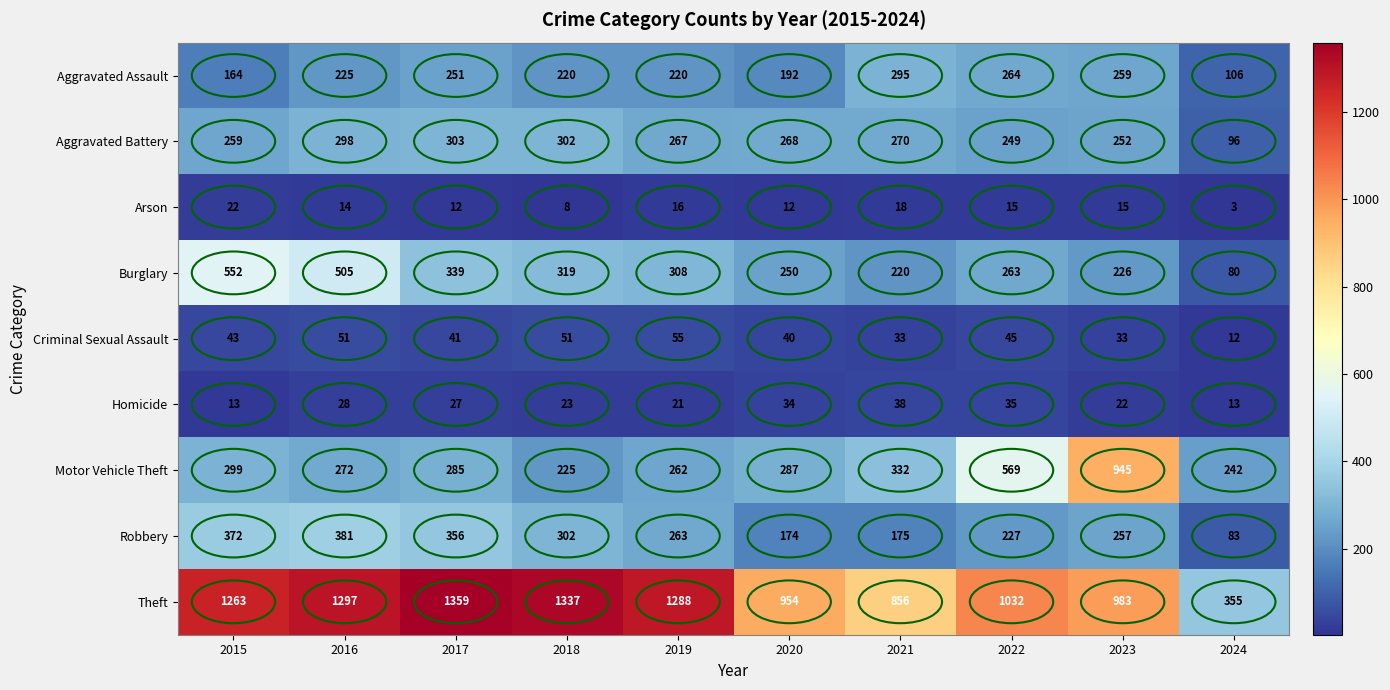

Which label corresponds to the smallest value in the chart?

2024